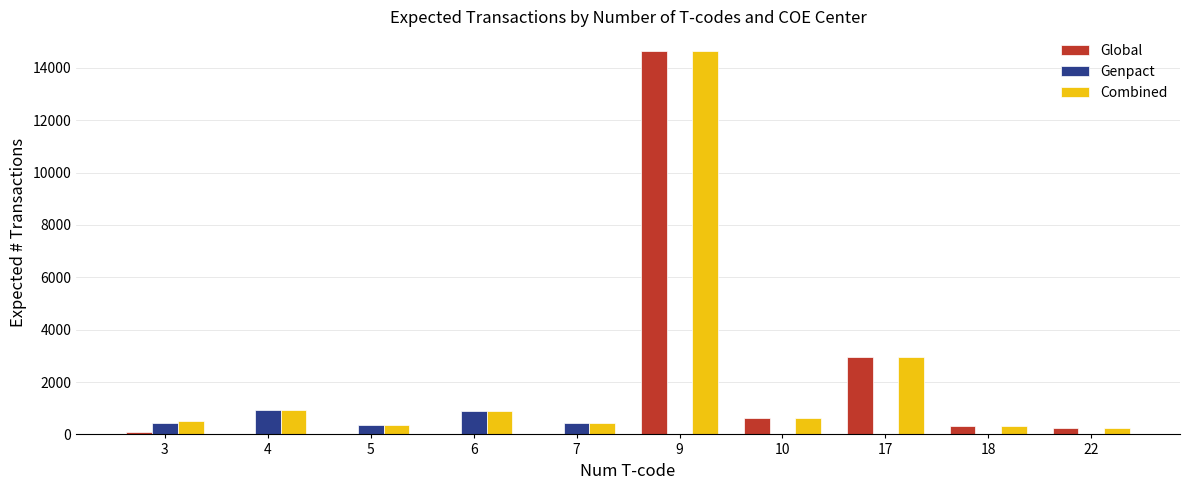

The value of Genpact at 9 is 0. True or false?

True